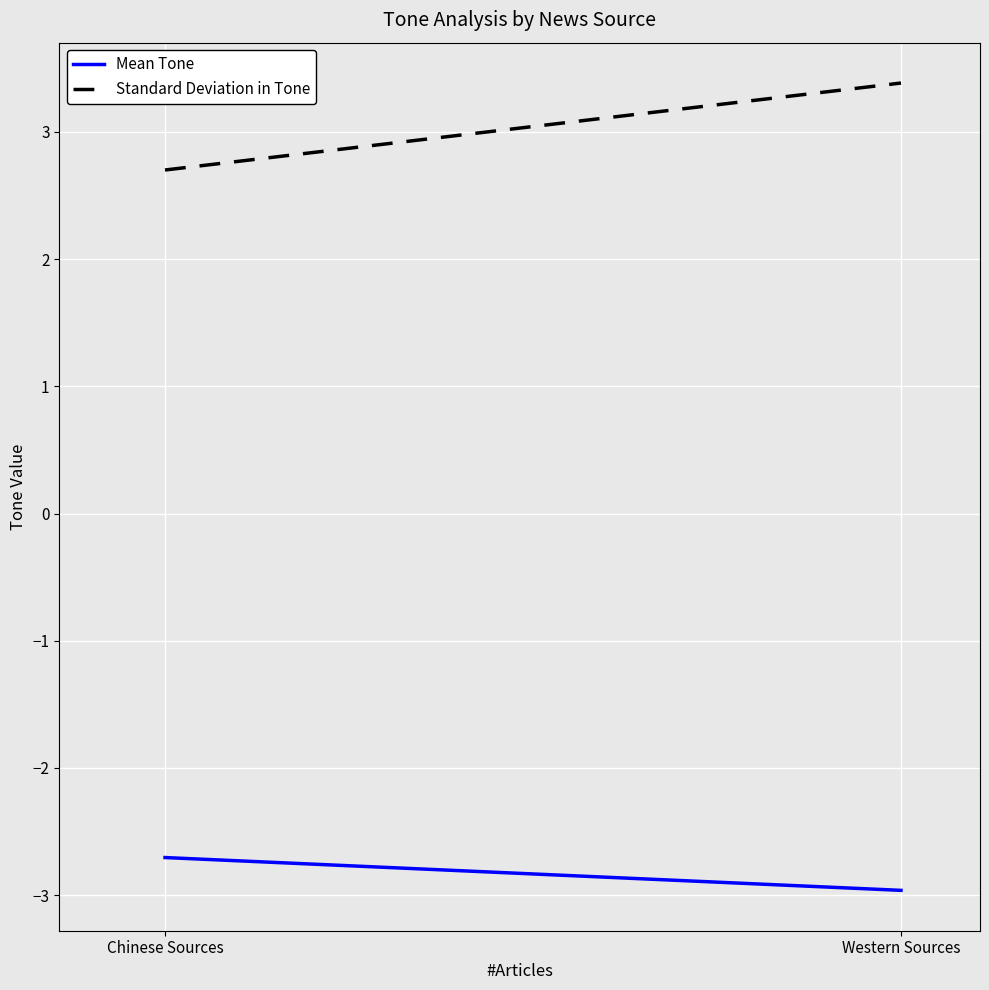

The value of Standard Deviation in Tone at Western Sources is 3.4. True or false?

True